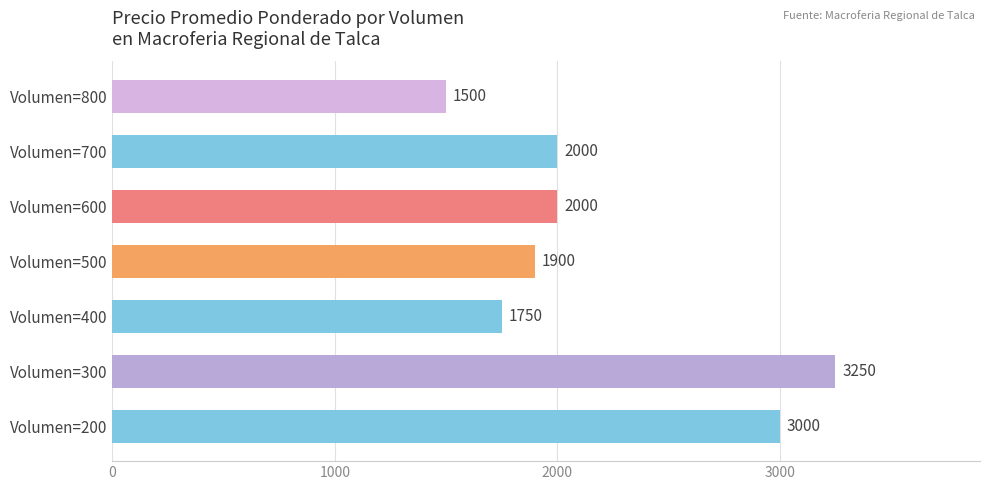

Which label corresponds to the largest value in the chart?

Volumen=300